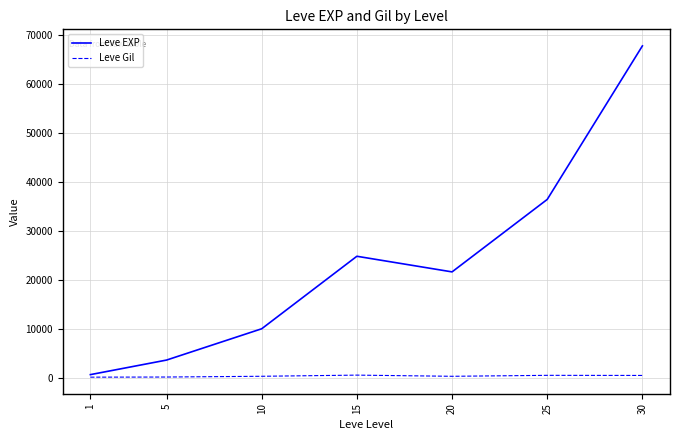

Rank the series by their maximum value, from lowest to highest.

Leve Gil, Leve EXP